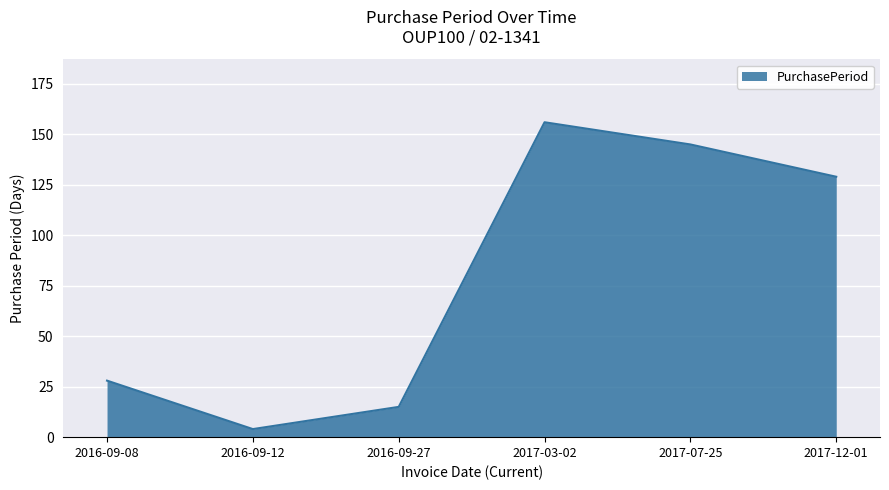

Reading left to right, list all the values displayed in this chart.

28	4	15	156	145	129